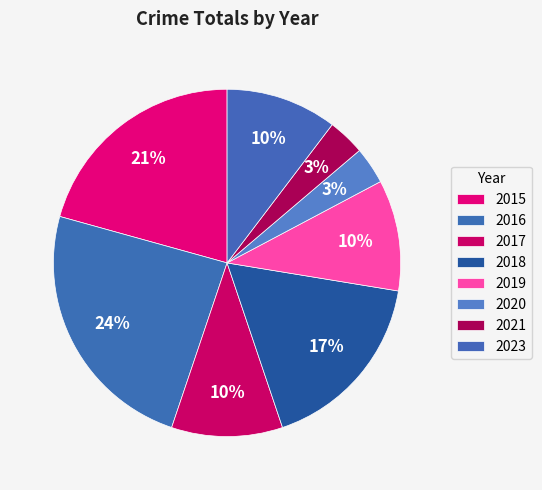

How many segments does this pie chart have?

8